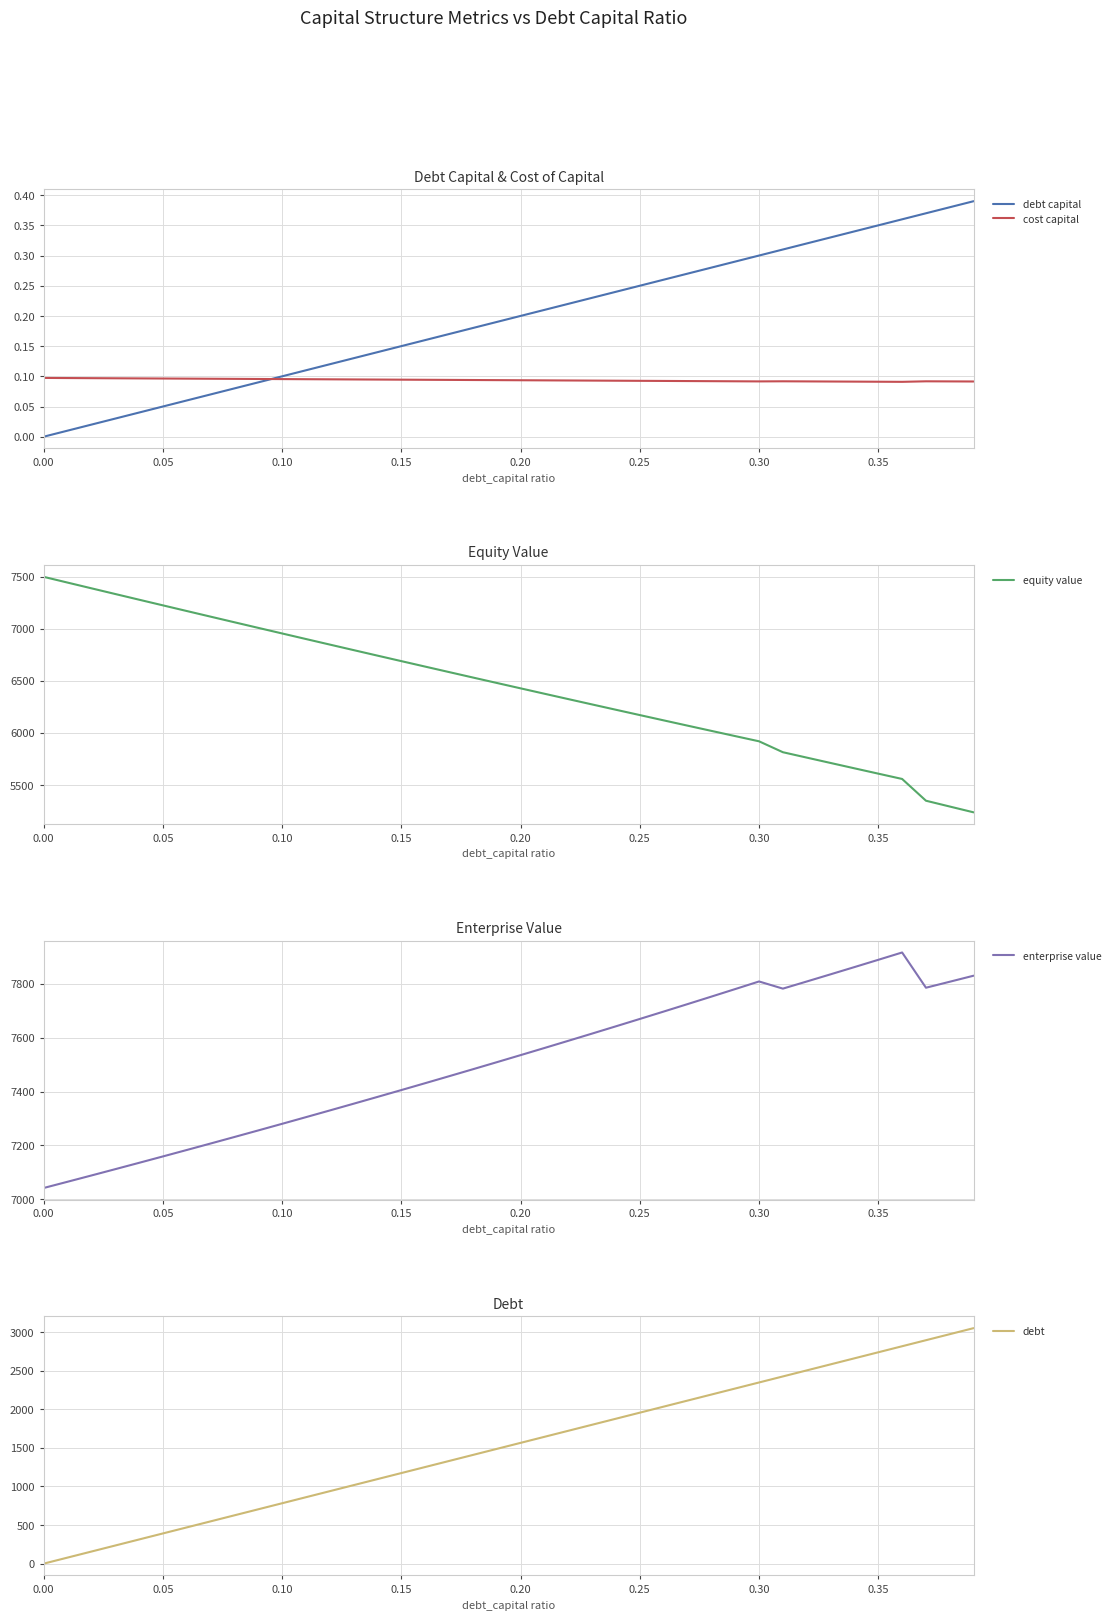

Which series ends up on top after the final intersection of cost capital and debt capital?

debt capital